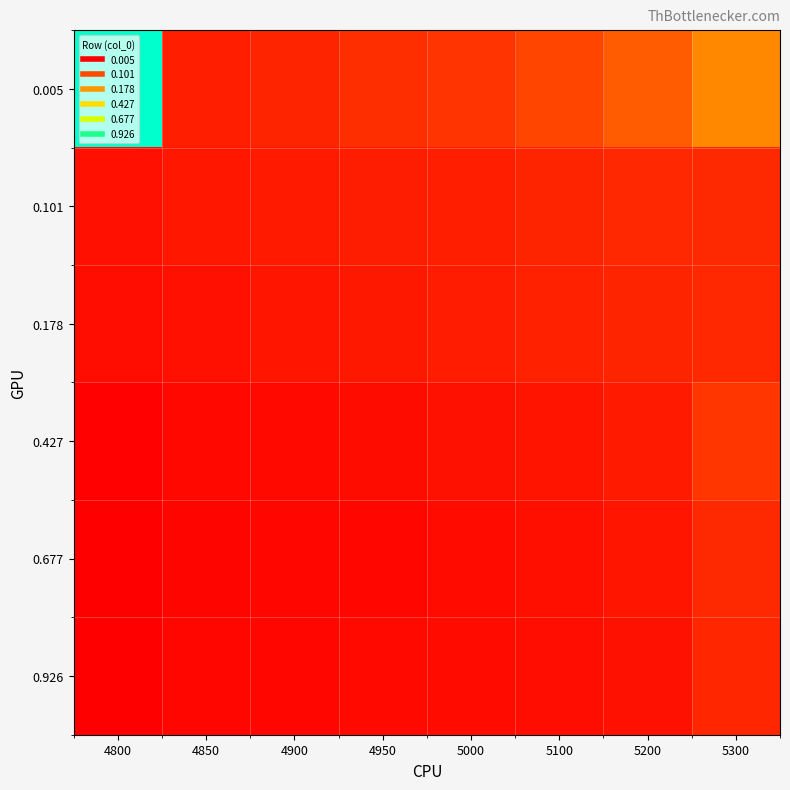

Reading left to right, transcribe all the data shown in this chart.

0.005: 4800=1.0	4850=0.2	4900=0.2	4950=0.2	5000=0.2	5100=0.2	5200=0.3	5300=0.4
0.101: 4800=0.1	4850=0.1	4900=0.2	4950=0.2	5000=0.2	5100=0.2	5200=0.2	5300=0.2
0.178: 4800=0.1	4850=0.1	4900=0.1	4950=0.2	5000=0.2	5100=0.2	5200=0.2	5300=0.2
0.427: 4800=0.1	4850=0.1	4900=0.1	4950=0.1	5000=0.1	5100=0.1	5200=0.2	5300=0.2
0.677: 4800=0.1	4850=0.1	4900=0.1	4950=0.1	5000=0.1	5100=0.1	5200=0.1	5300=0.2
0.926: 4800=0.1	4850=0.1	4900=0.1	4950=0.1	5000=0.1	5100=0.1	5200=0.1	5300=0.2